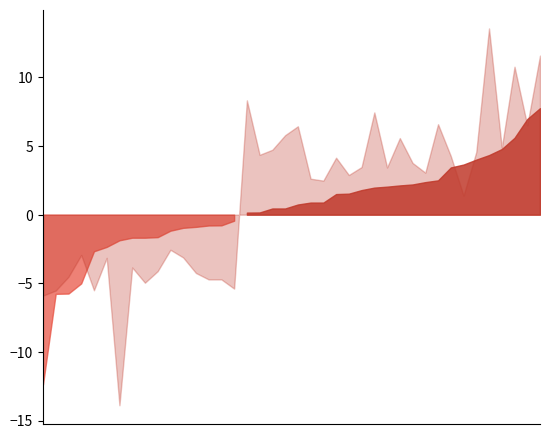

What is the total value across all series at 2021-06-25?

0.8